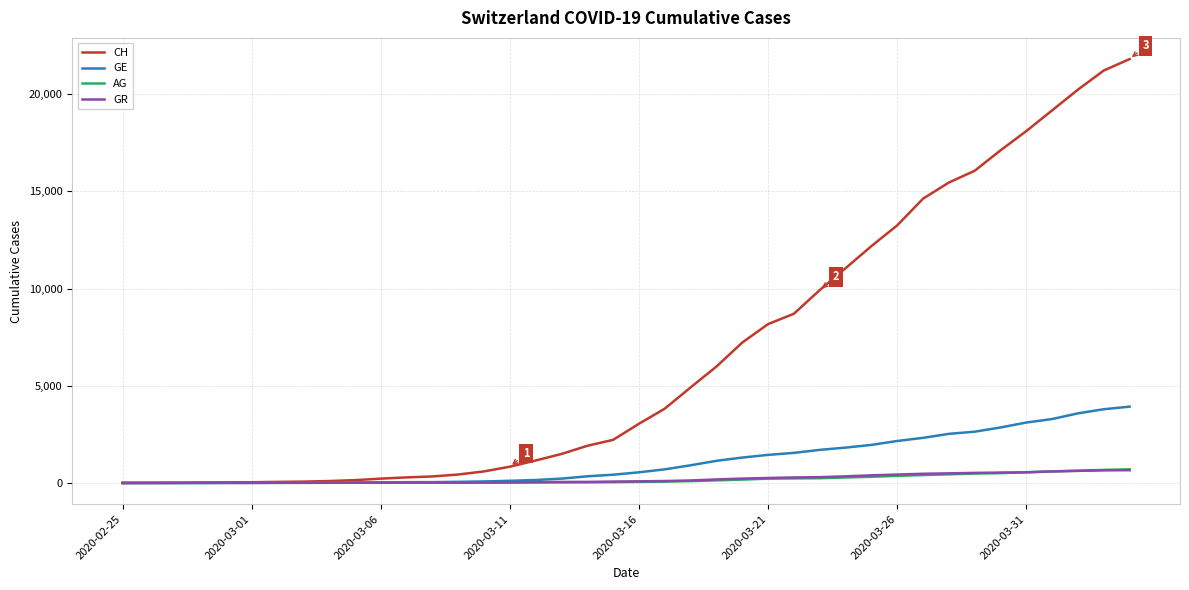

What is the greatest value displayed?

21804